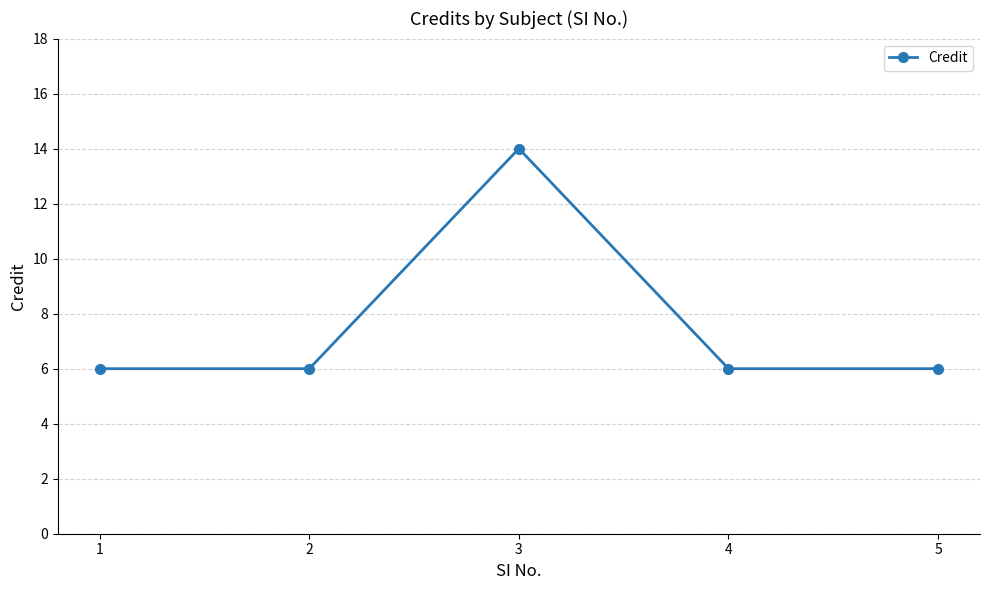

True or false: there are more than 0 points higher than both neighbors.

True